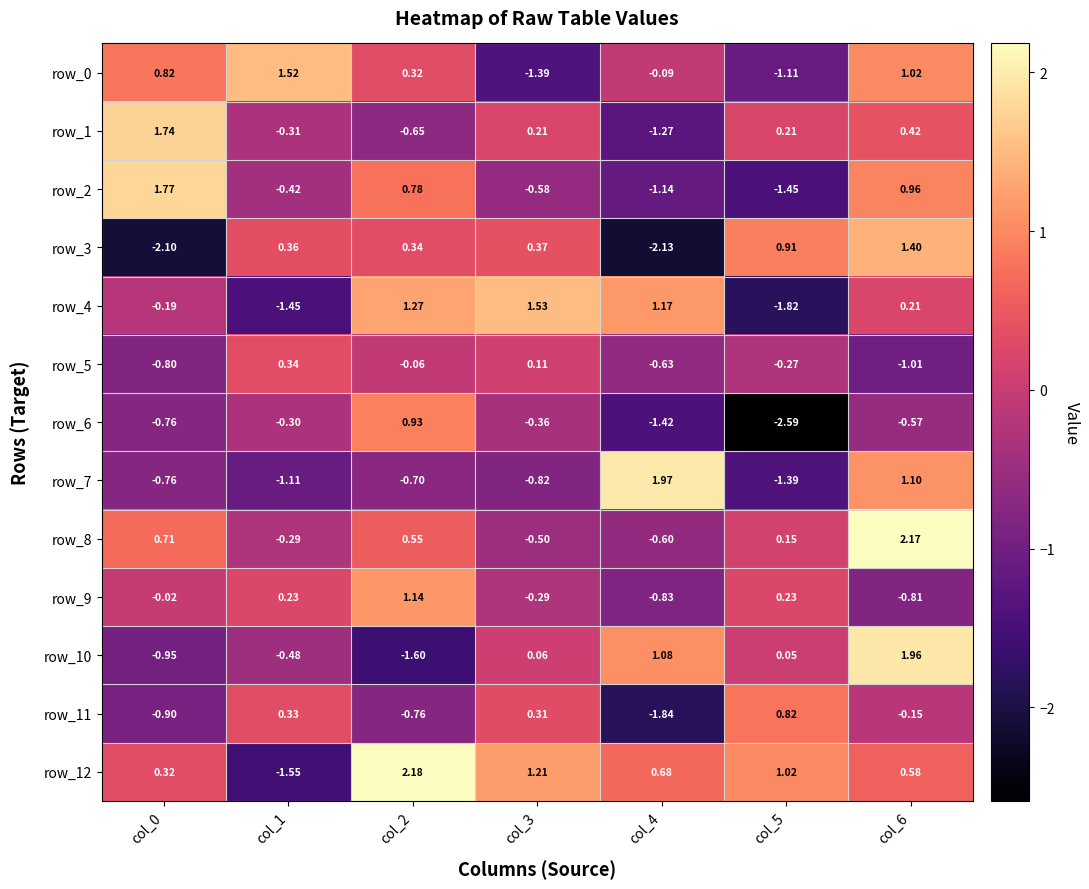

Is the value of row_6 at col_4 greater than the value of row_12 at col_6?

No